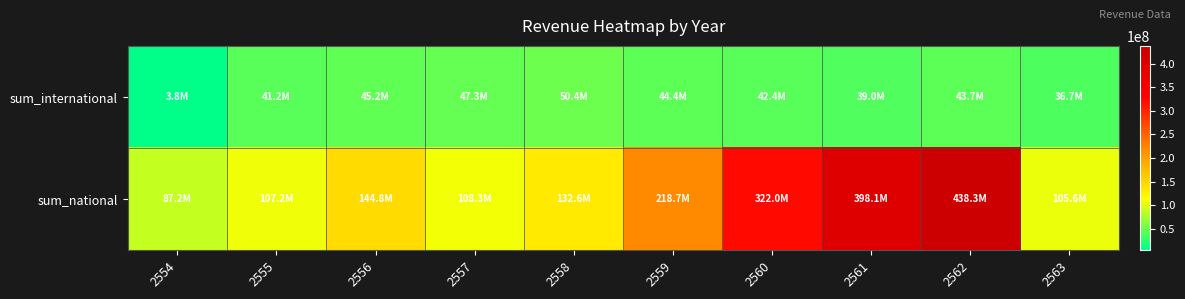

Reading left to right, extract all data points from this chart.

sum_international: 2554=3822835.9	2555=41195989.9	2556=45198473.9	2557=47343608.0	2558=50370771.1	2559=44396270.0	2560=42397011.9	2561=39048615.8	2562=43657617.9	2563=36656289.3
sum_national: 2554=87152715.9	2555=107247141.0	2556=144821195.1	2557=108320267.0	2558=132626632.7	2559=218733906.4	2560=322032905.4	2561=398104746.1	2562=438281610.1	2563=105596666.0